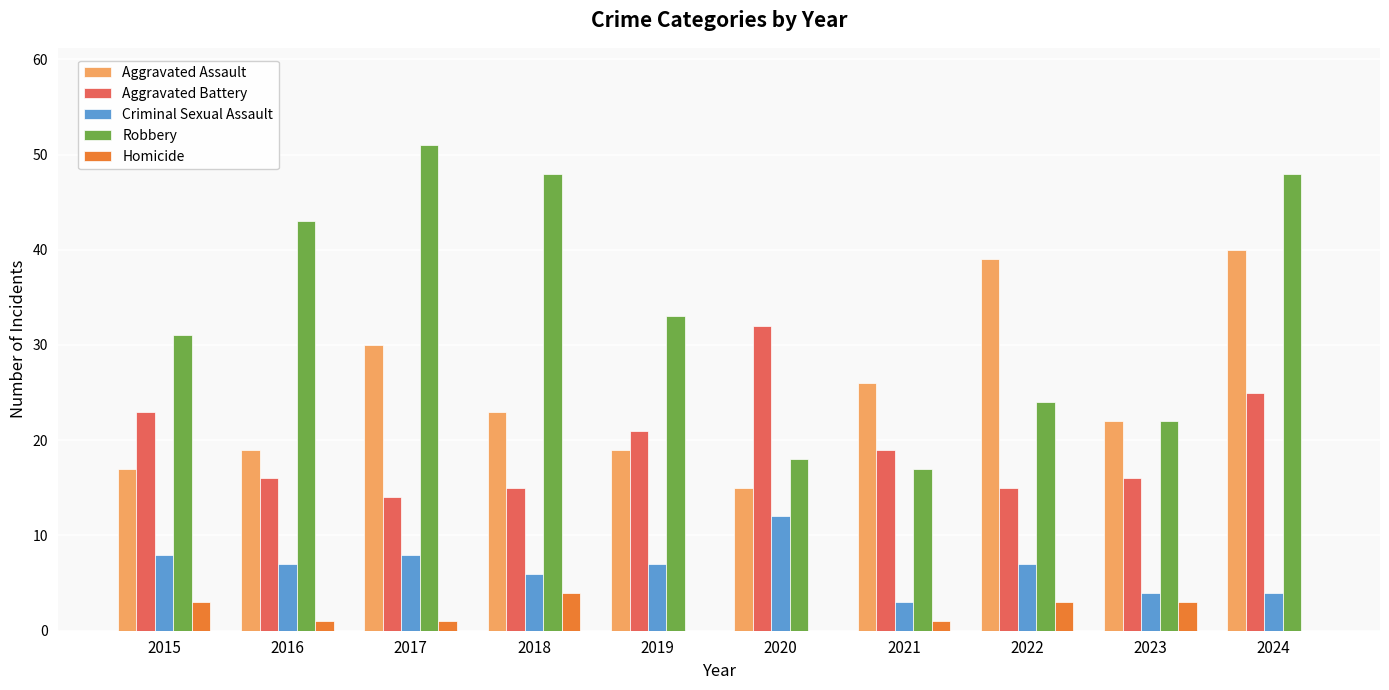

How many categories are shown in the chart?

10